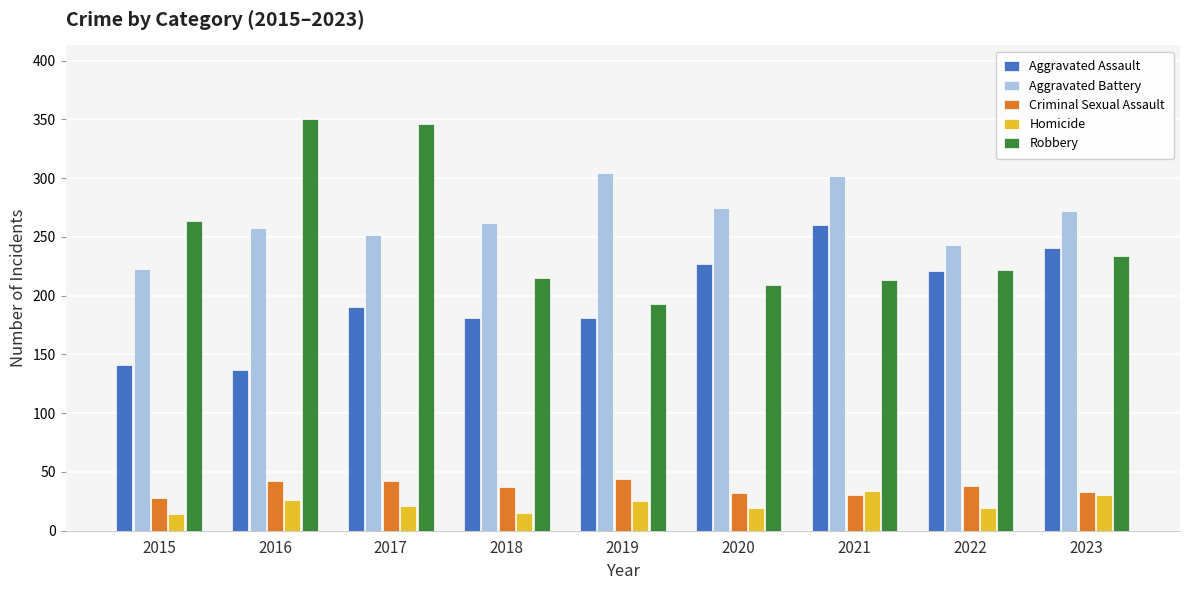

How many categories are shown in the chart?

9